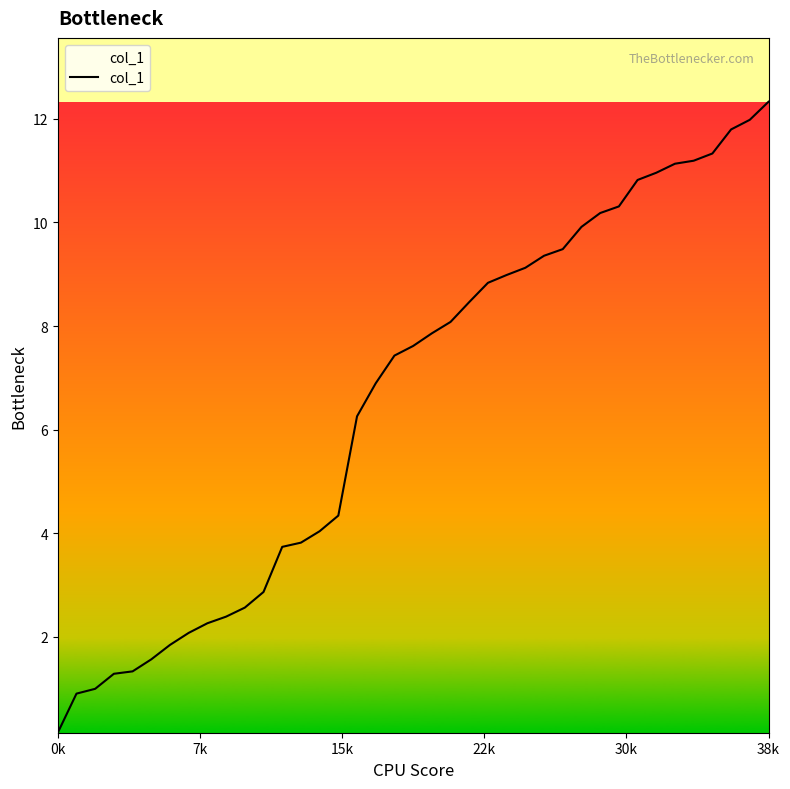

What is the greatest value displayed?

12.3